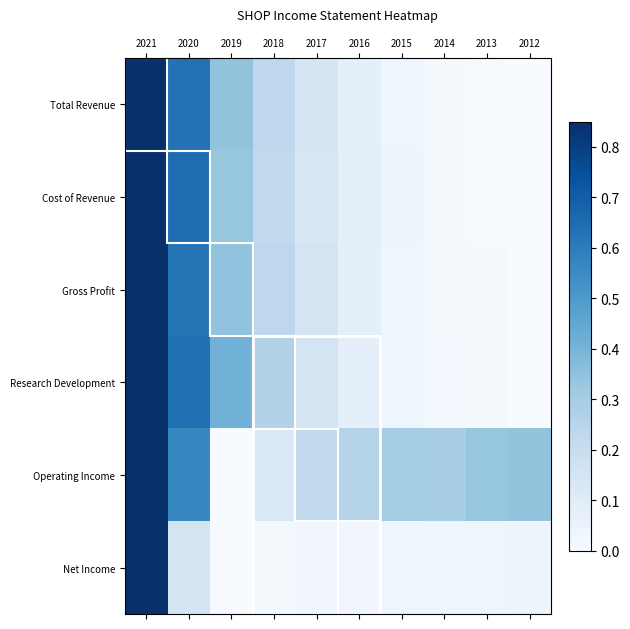

Which series has the largest range (max minus min)?

Total Revenue